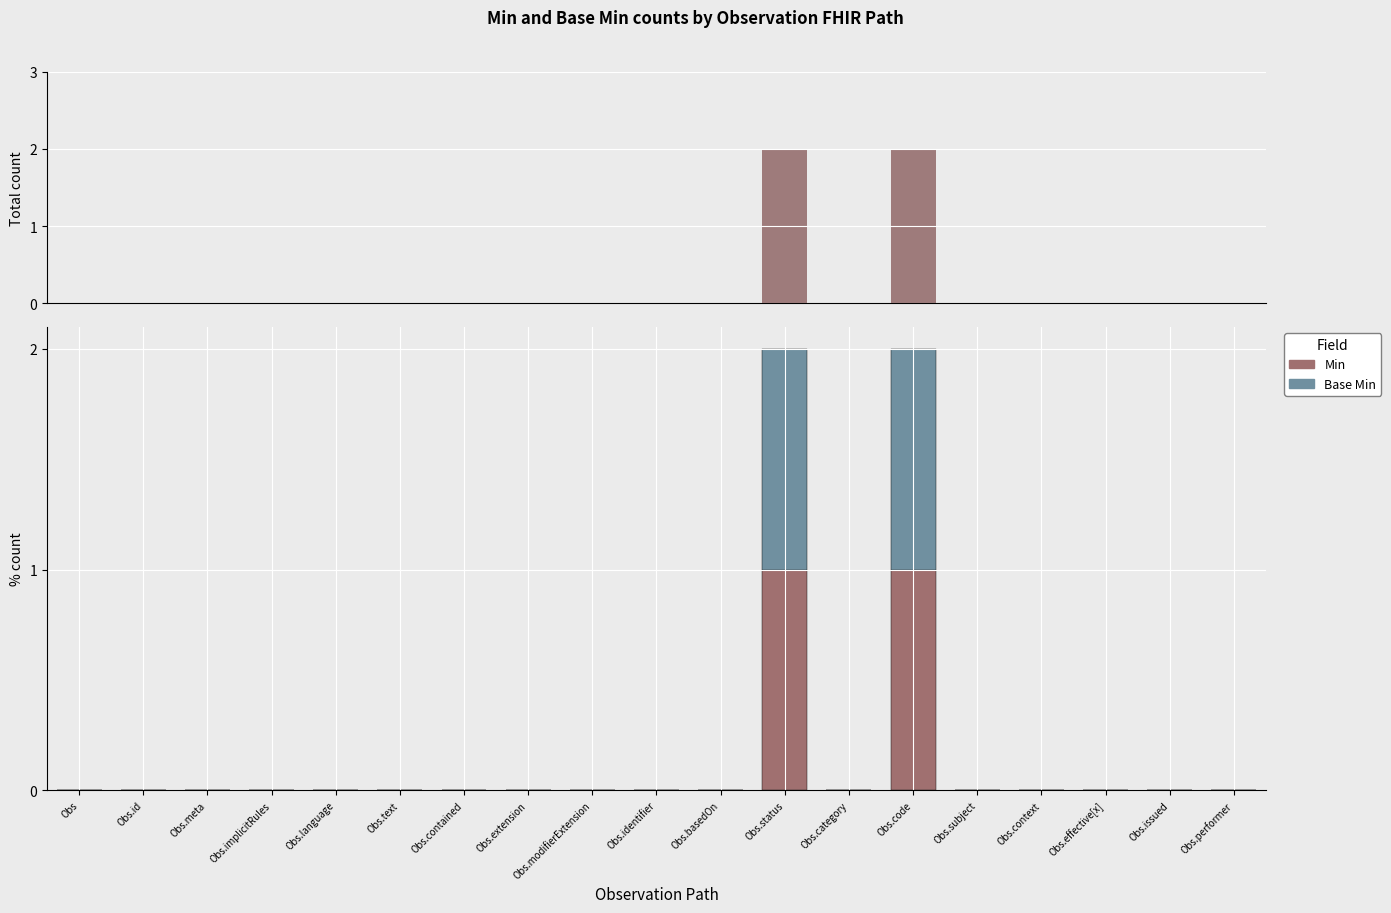

Does the chart contain any negative values?

No